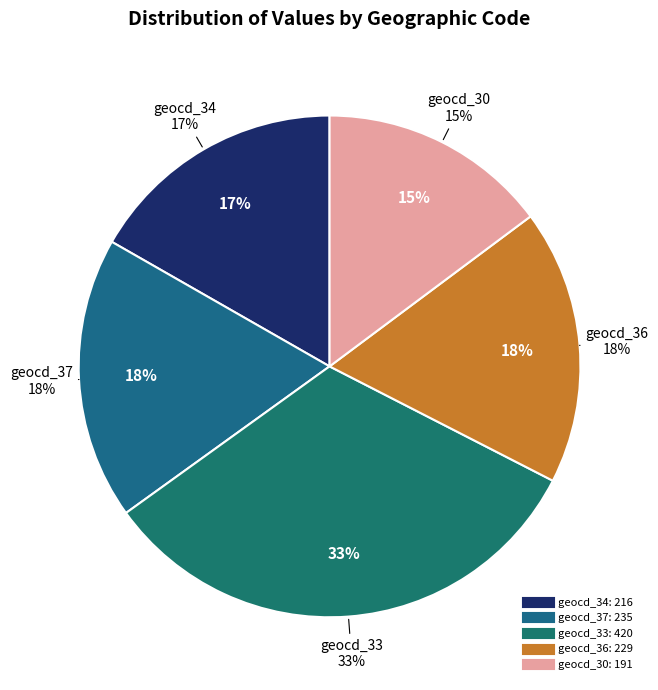

True or false: 33 accounts for 1% of the total.

False